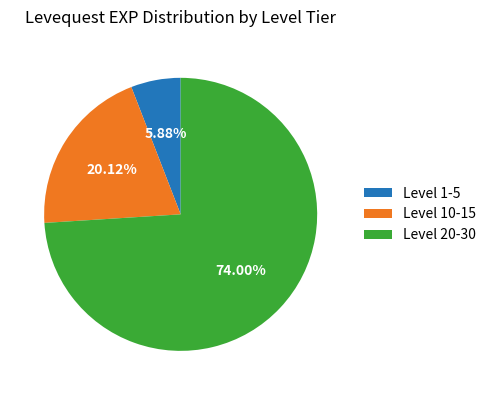

What is the ratio of the value at Level 1-5 to the value at Level 10-15?

0.3